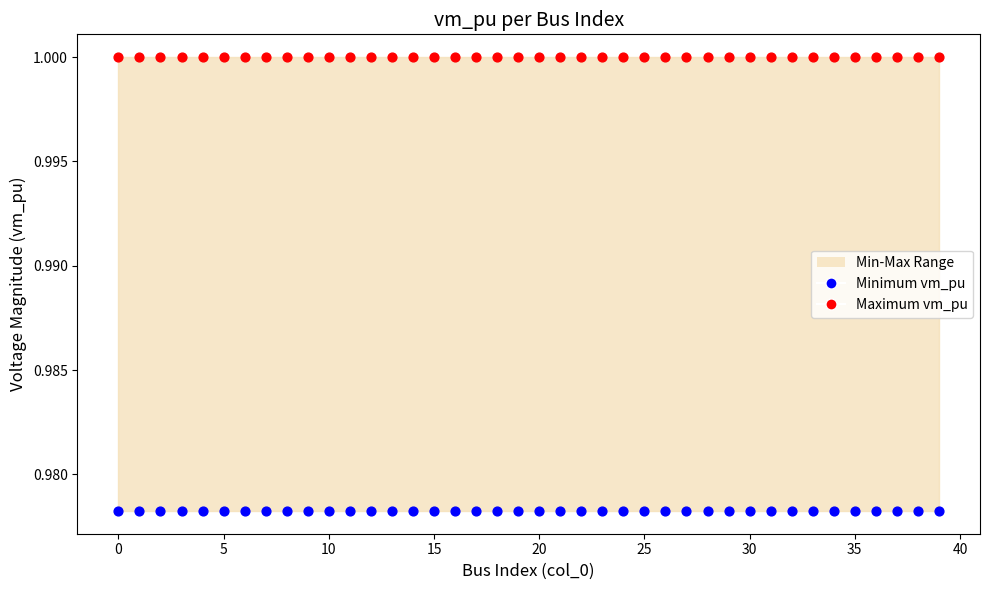

Which series reaches the minimum Y coordinate?

Minimum vm_pu